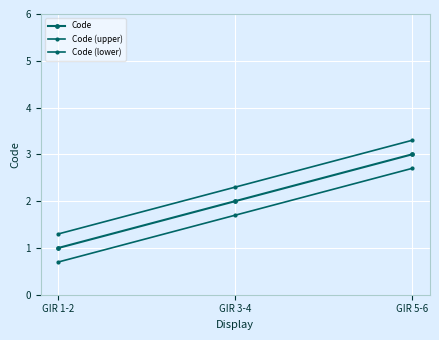

The value of Code at GIR 1-2 is 1.0. True or false?

True